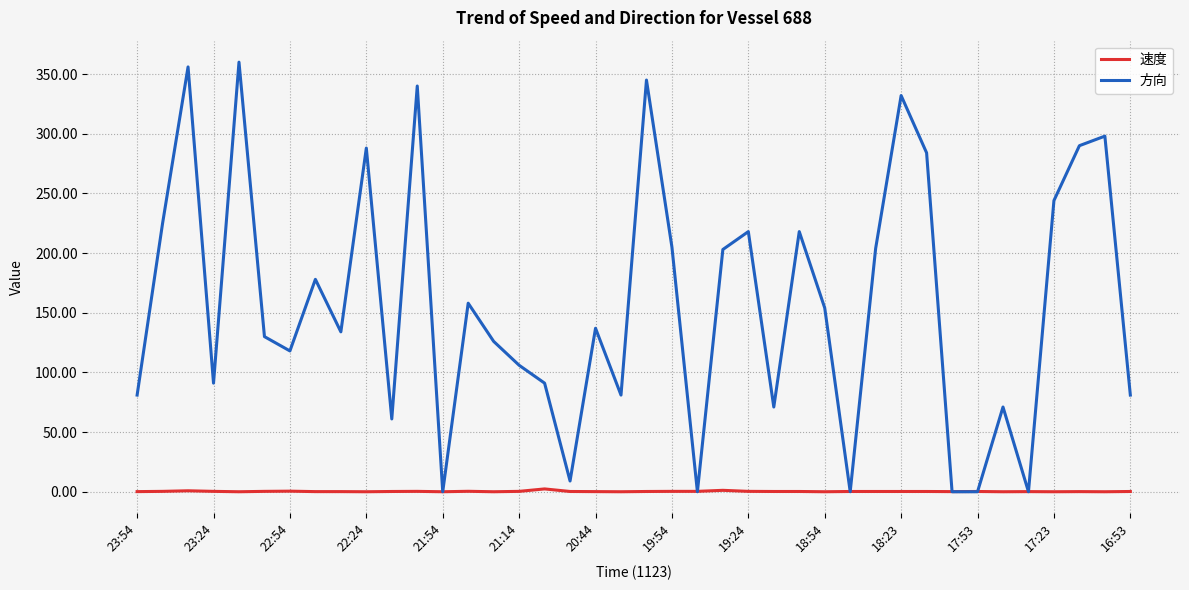

Count the number of categories in the chart.

40